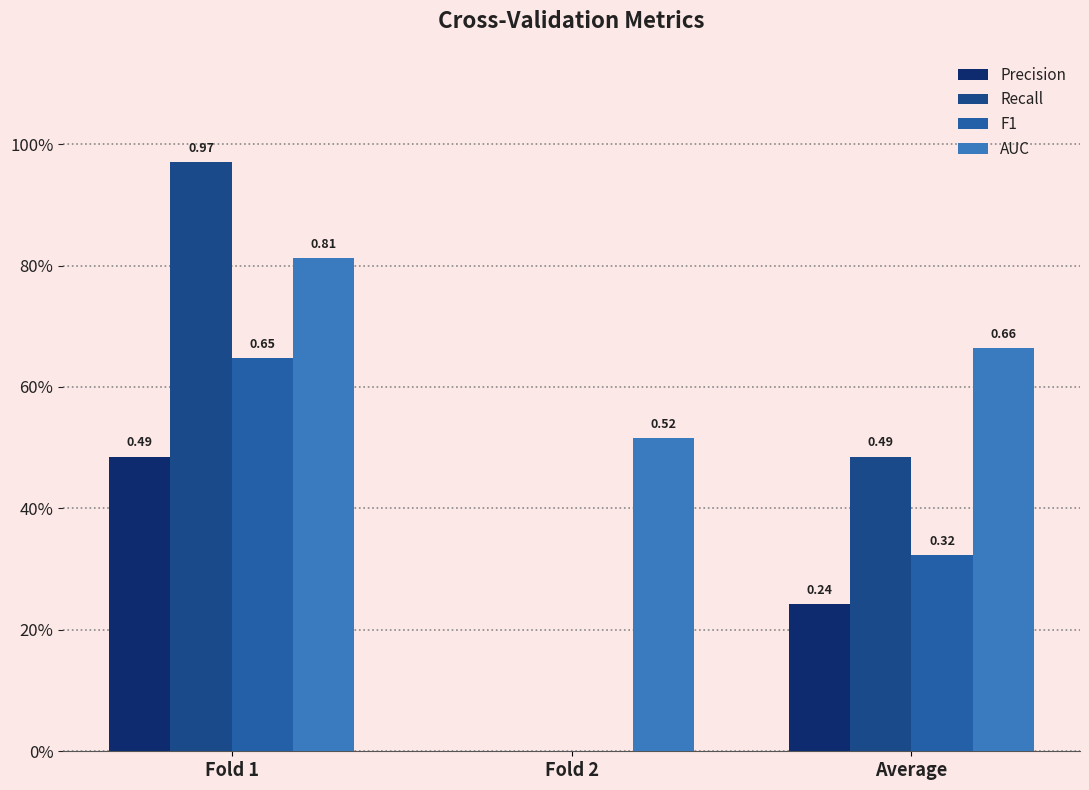

At which label does Precision reach its peak?

Fold 1